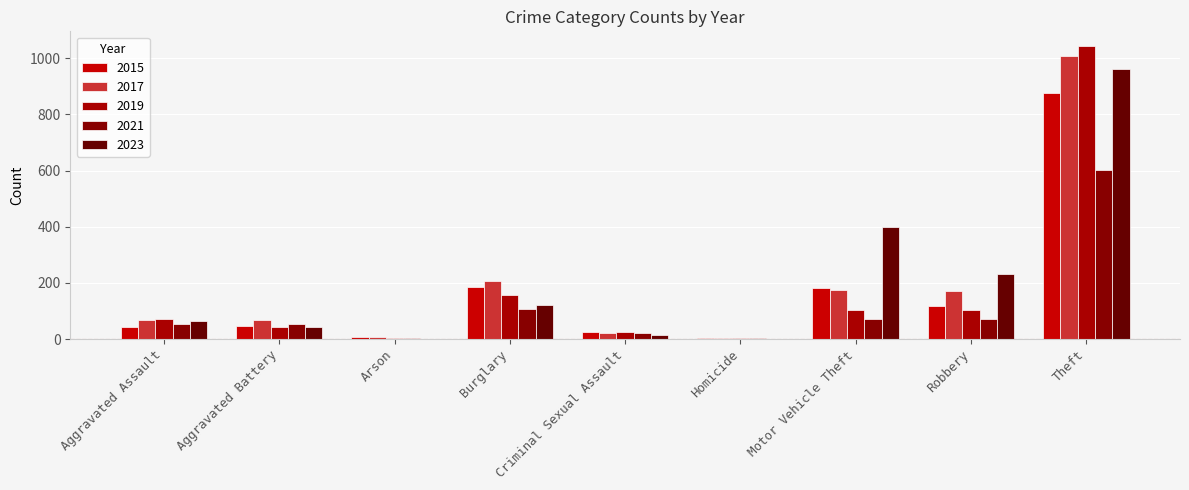

Count the number of data series in this chart.

5